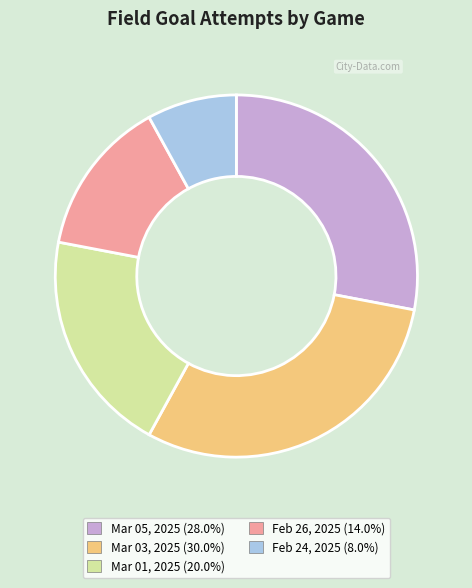

Is Feb 24, 2025 the majority of the pie?

No